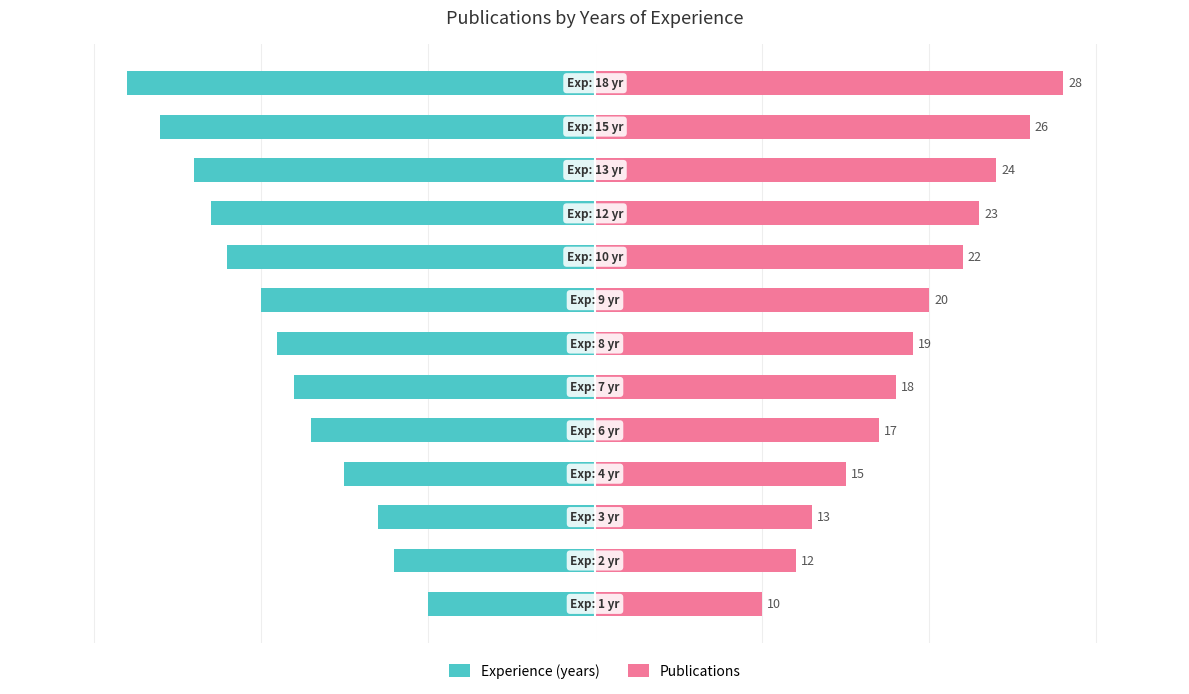

The value of Publications at 1 is 20. True or false?

False